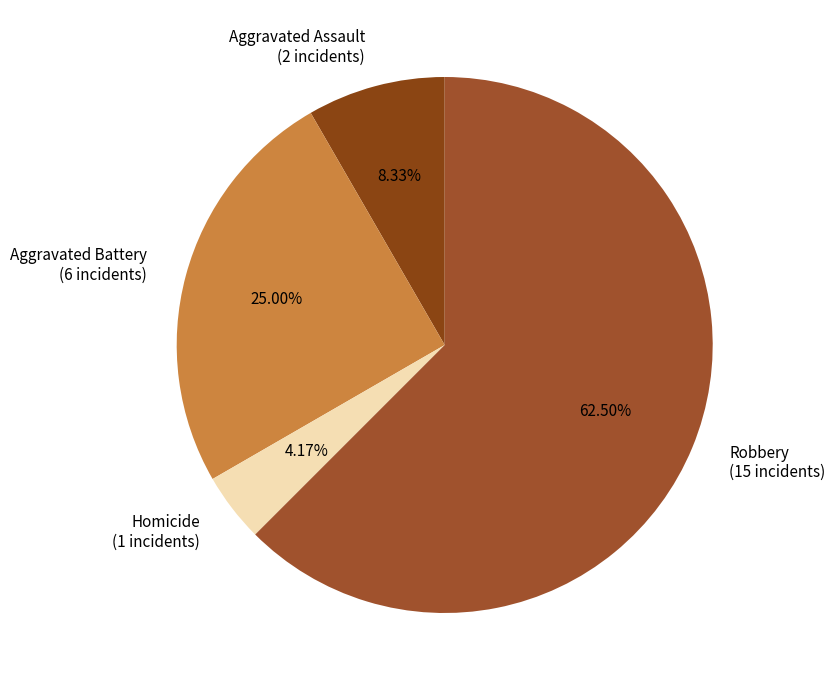

Combined, do Aggravated Assault (2 incidents) and Robbery (15 incidents) account for over 50%?

Yes